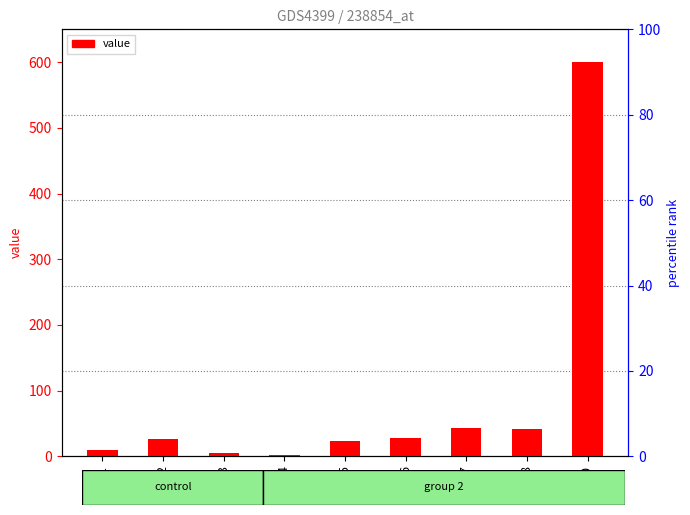

Between 1 and 4, which is larger?

1